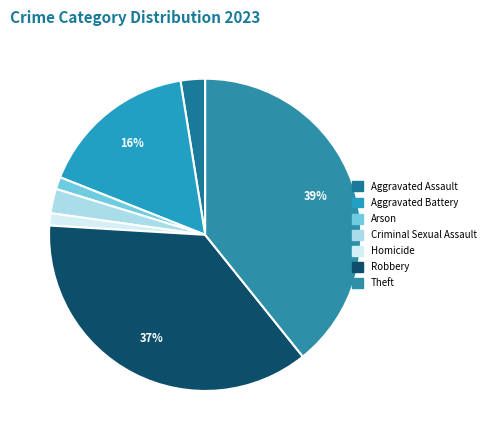

Between Criminal Sexual Assault and Robbery, which is larger?

Robbery